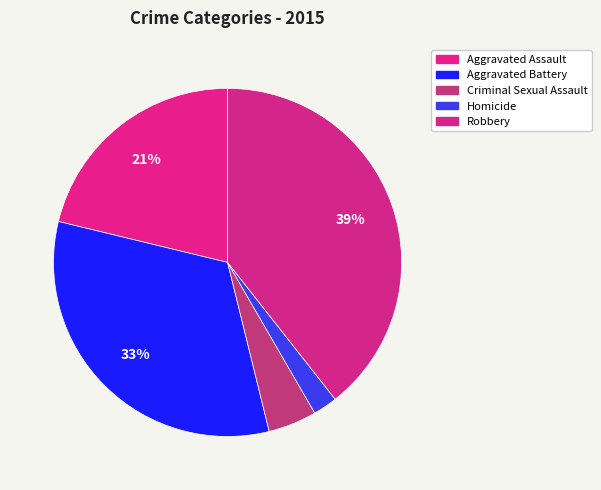

Rank the categories by value from lowest to highest.

Homicide, Criminal Sexual Assault, Aggravated Assault, Aggravated Battery, Robbery